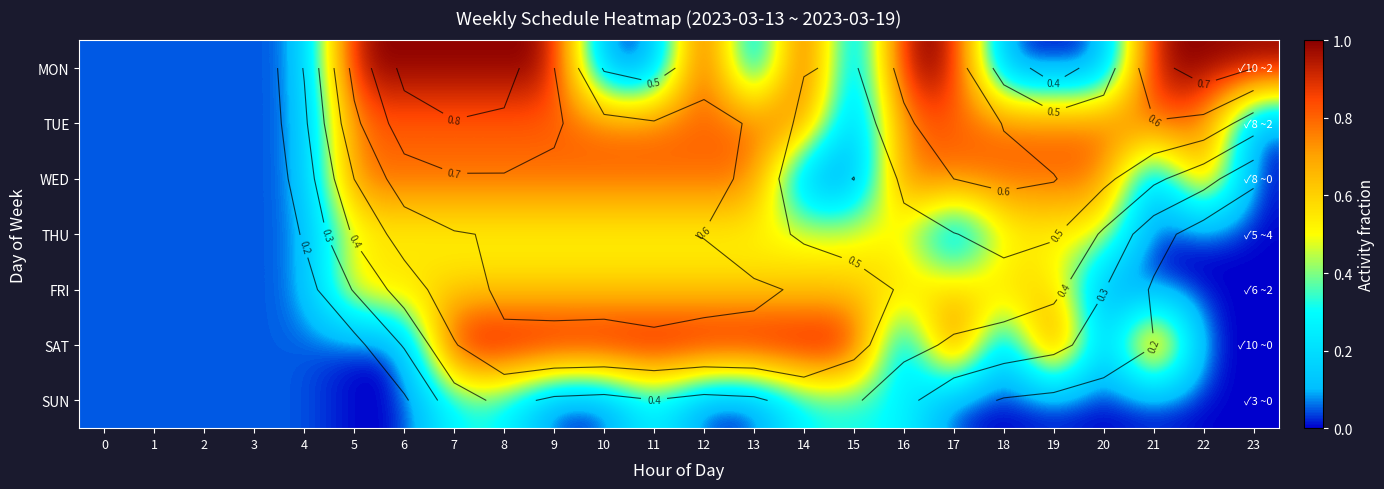

Is the value of WED at 5 greater than the value of MON at 19?

Yes